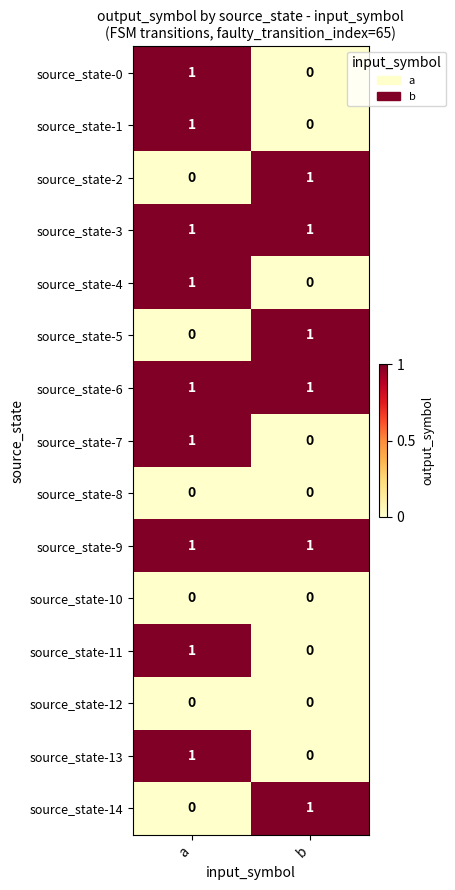

The value of source_state-6 at a is 2. True or false?

False